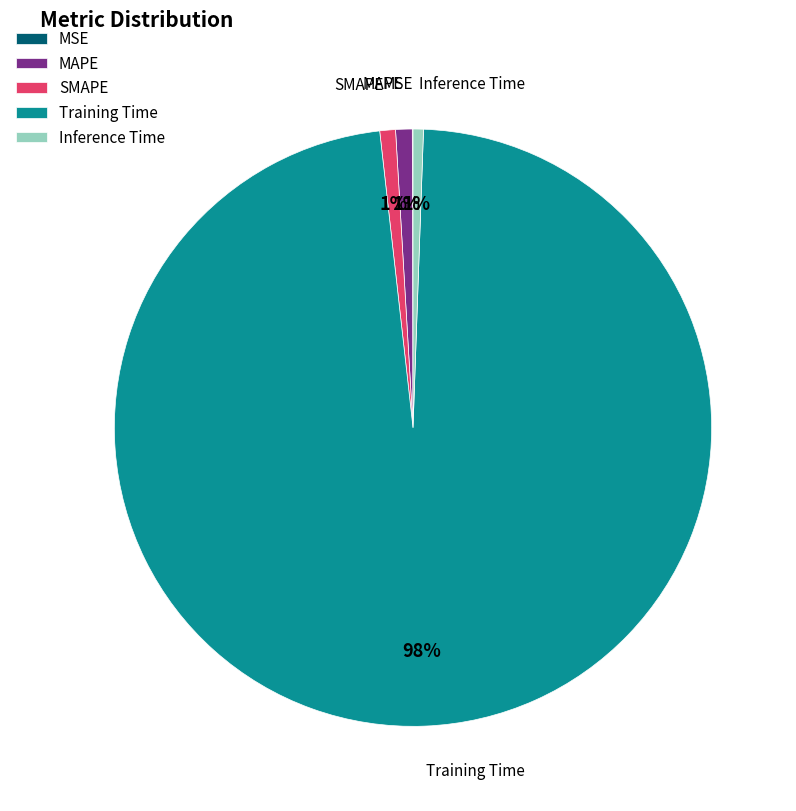

Is there a majority slice in this chart?

Yes